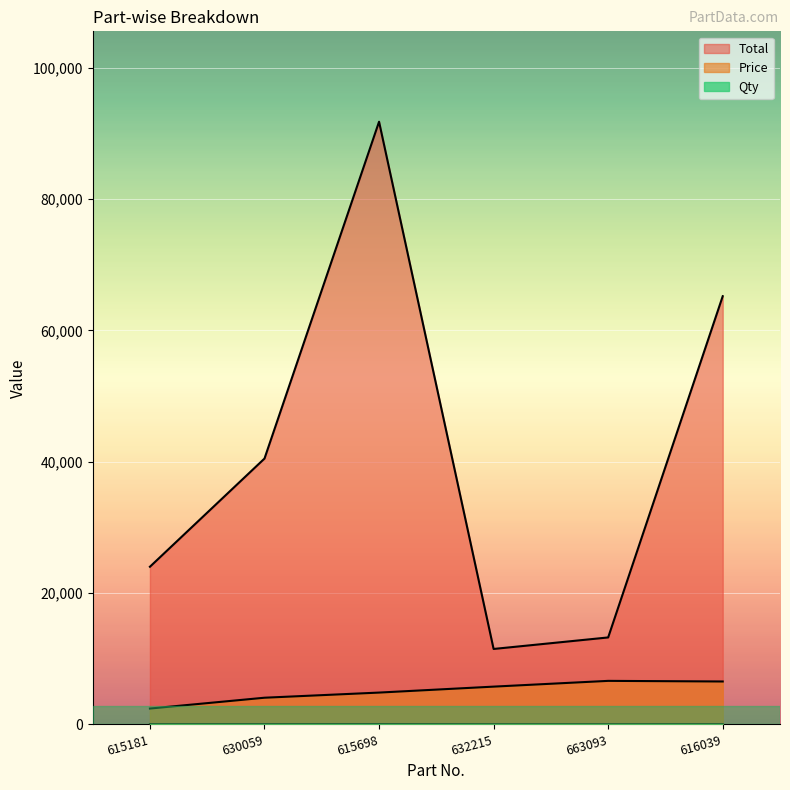

Reading right to left, what are all the values shown in this chart?

Total: 616039=65210	663093=13230	632215=11476	615698=91789	630059=40480	615181=24000
Price: 616039=6521	663093=6615	632215=5738	615698=4831	630059=4048	615181=2400
Qty: 616039=10	663093=2	632215=2	615698=19	630059=10	615181=10